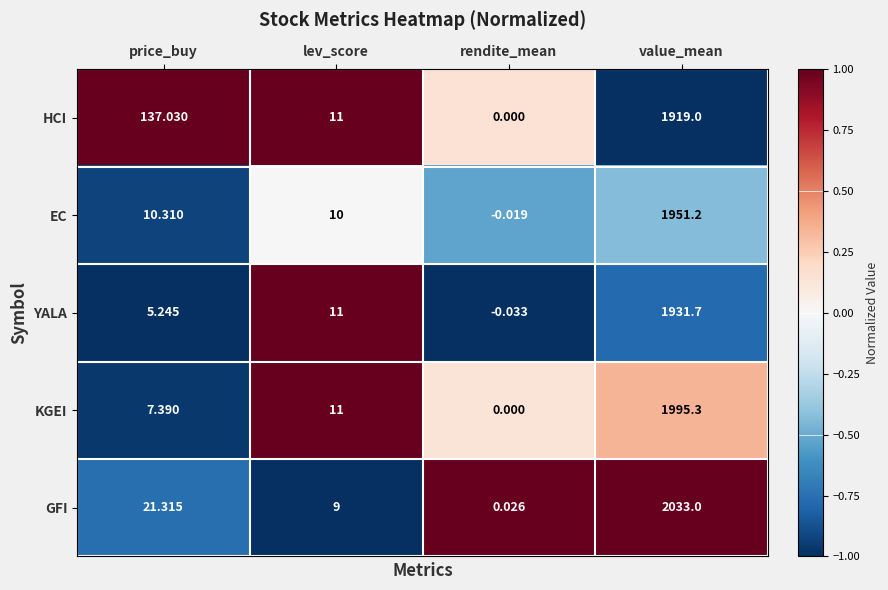

Rank the categories by GFI value from highest to lowest.

value_mean, price_buy, lev_score, rendite_mean